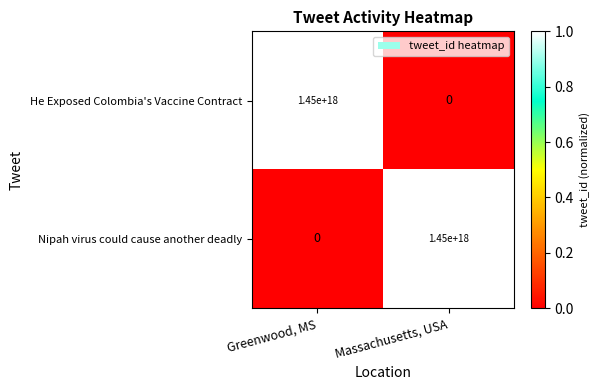

Rank the series at Massachusetts, USA from lowest to highest value.

He Exposed Colombia's Vaccine Contract, Nipah virus could cause another deadly